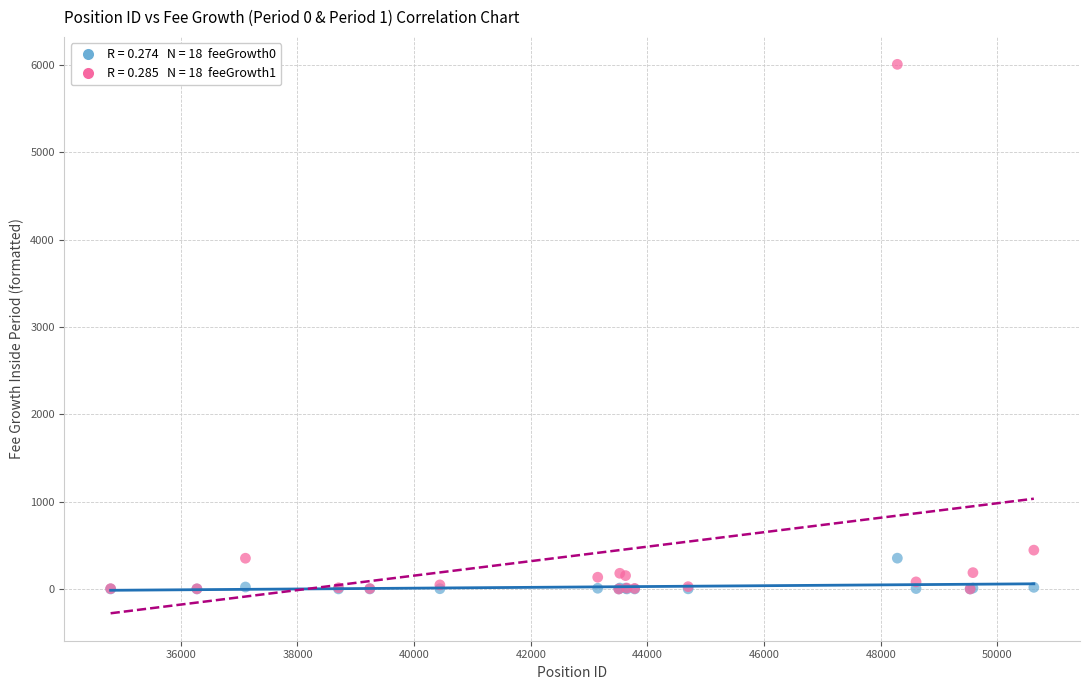

Across all series, what Y value is closest to 3004?

444.6